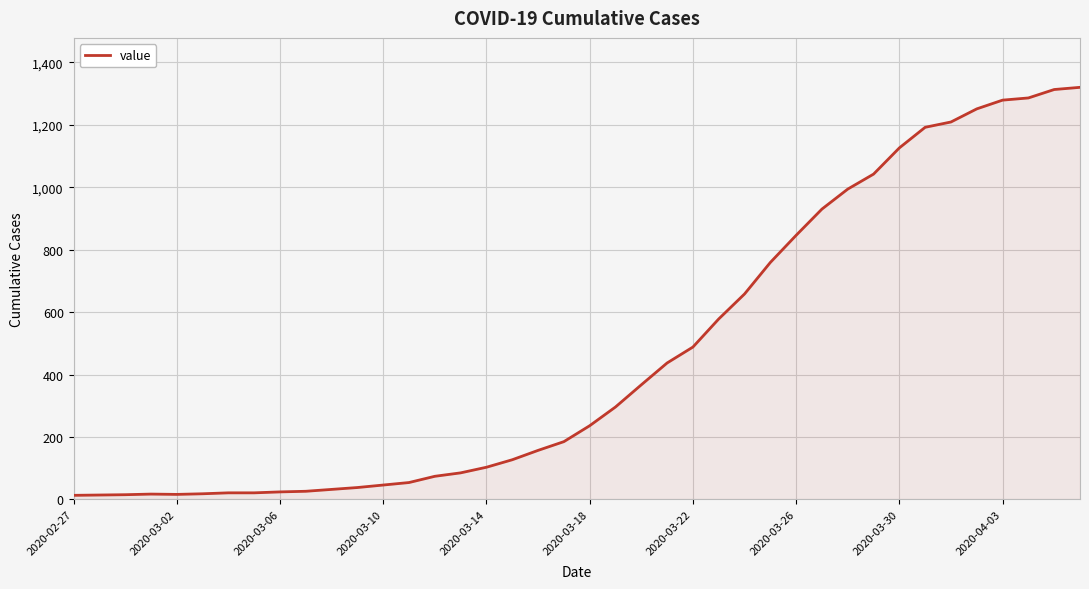

What is the greatest value displayed?

1320